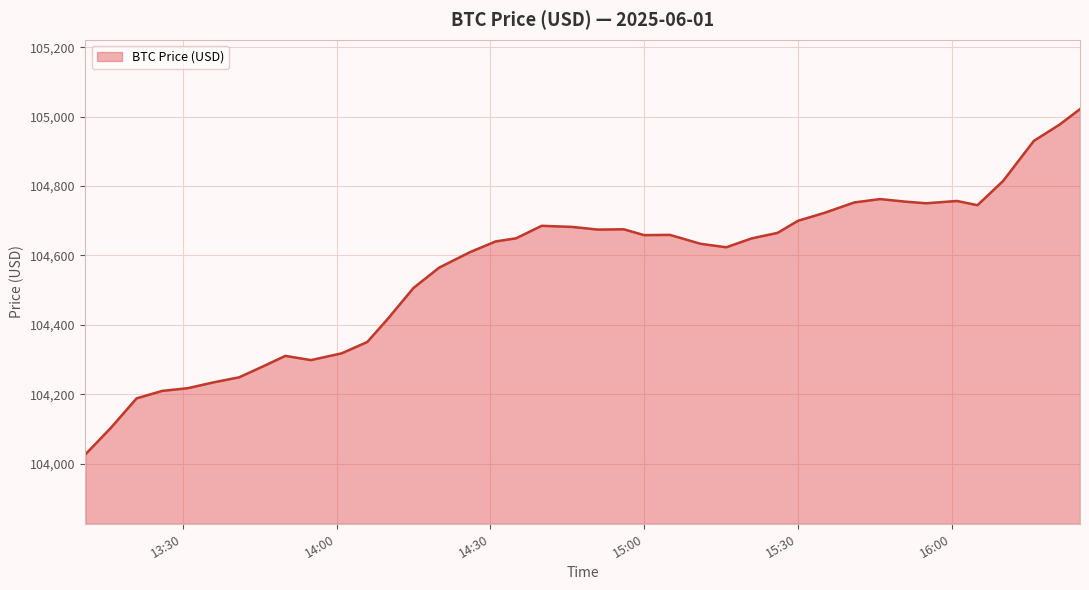

What is the greatest value displayed?

105021.9